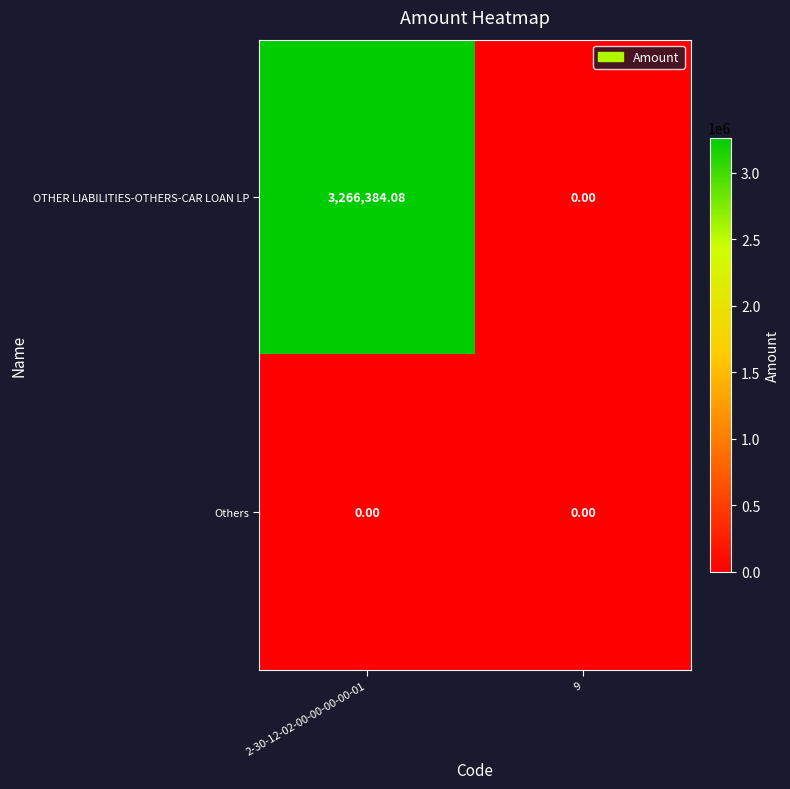

Which series changed the most between 2-30-12-02-00-00-00-00-01 and 9?

OTHER LIABILITIES-OTHERS-CAR LOAN LP